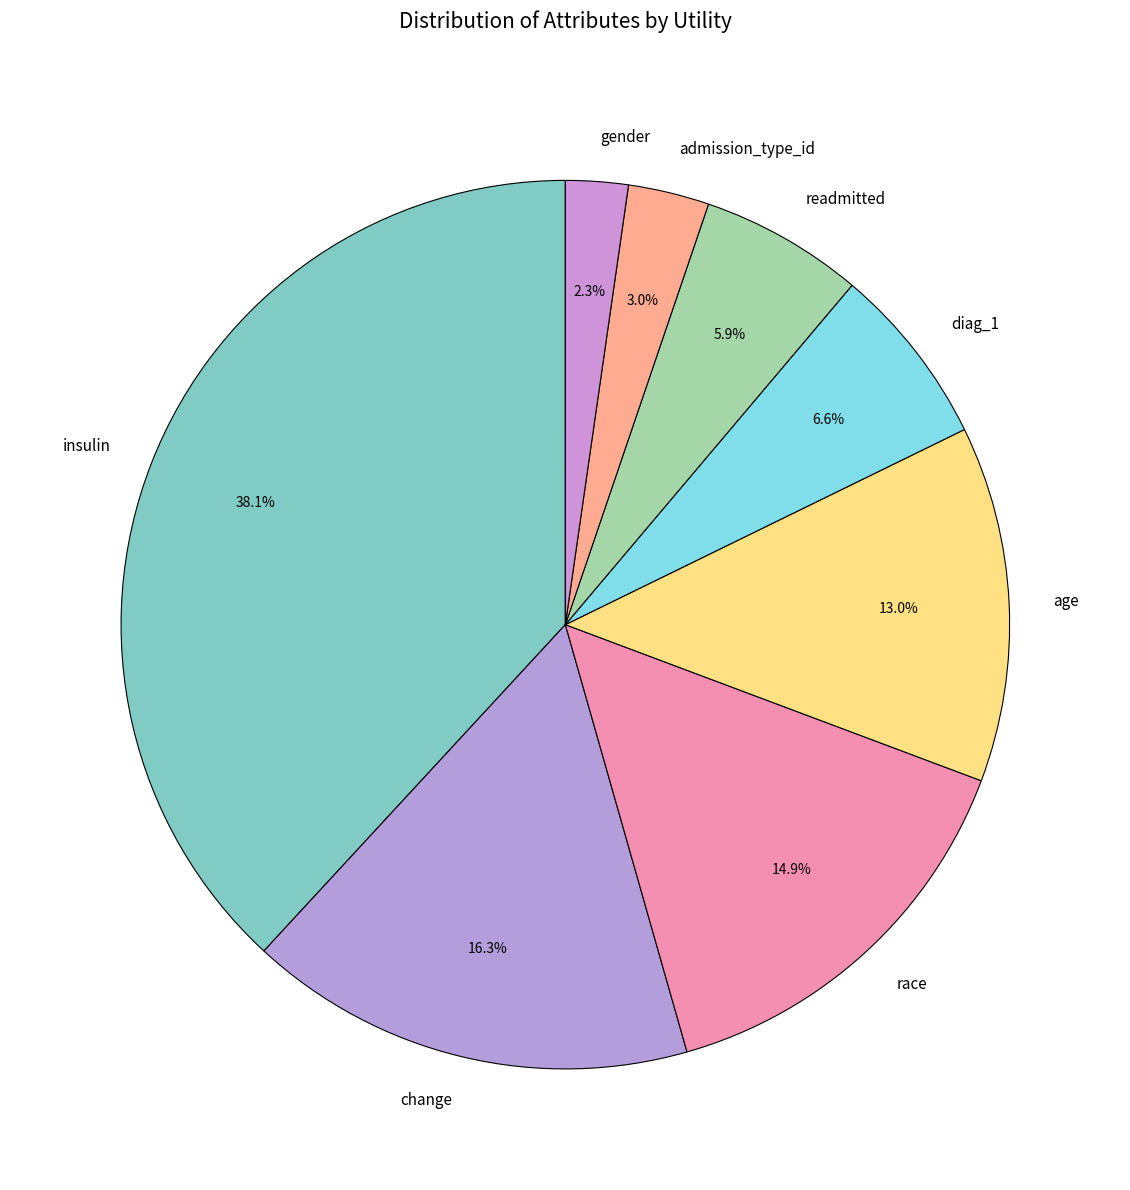

To the nearest percent, what portion does age represent?

13%